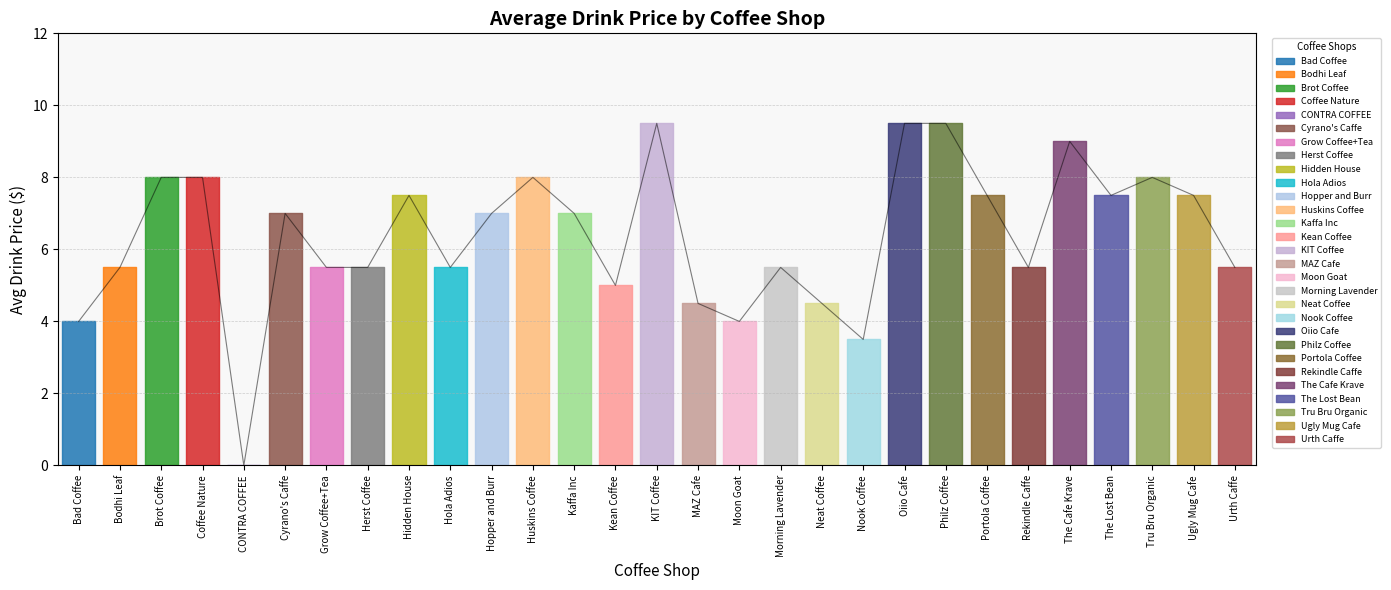

What is the greatest value displayed?

9.5